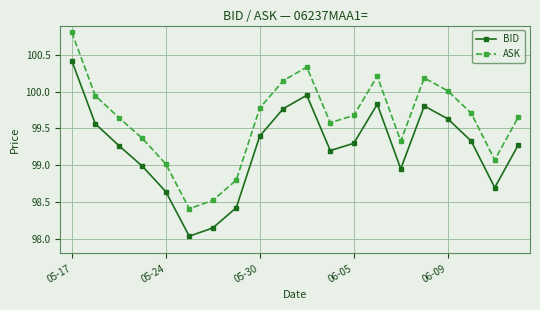

What is the lowest value of the ASK series?

98.4